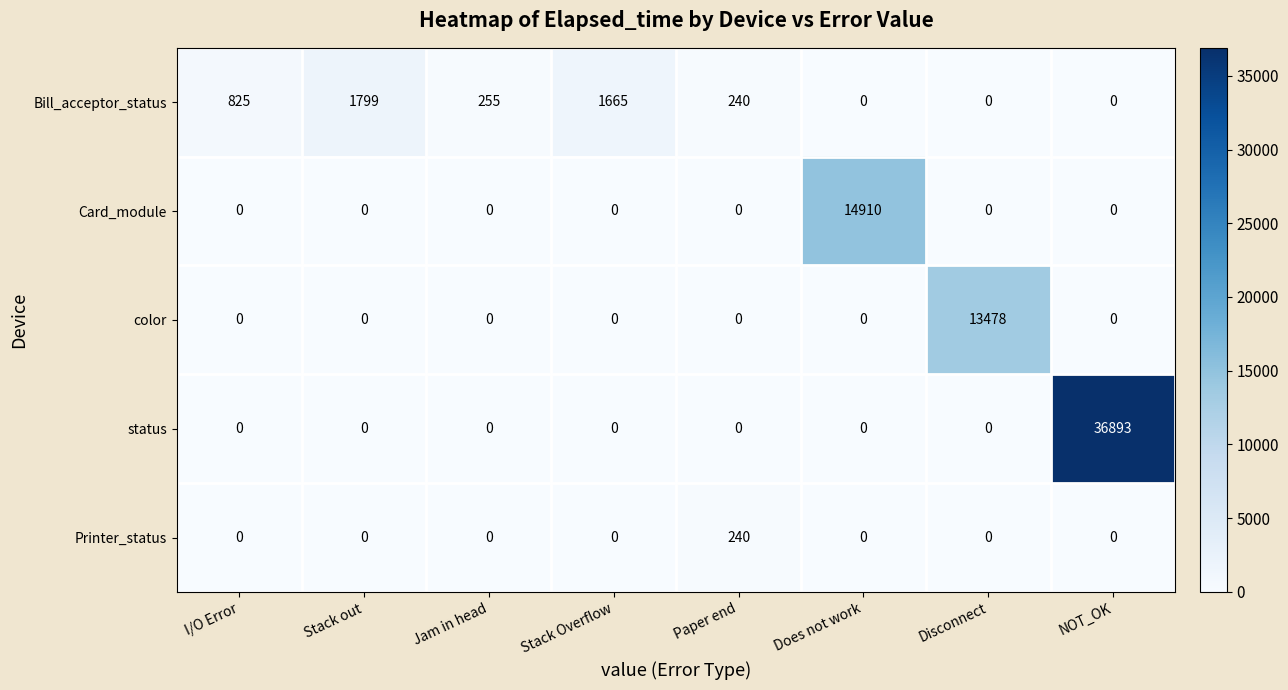

List the series in order of their peak value, highest first.

status, Card_module, color, Bill_acceptor_status, Printer_status